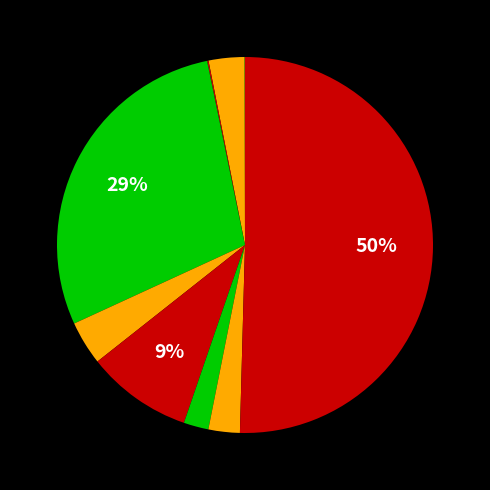

How many slices are in this pie chart?

9